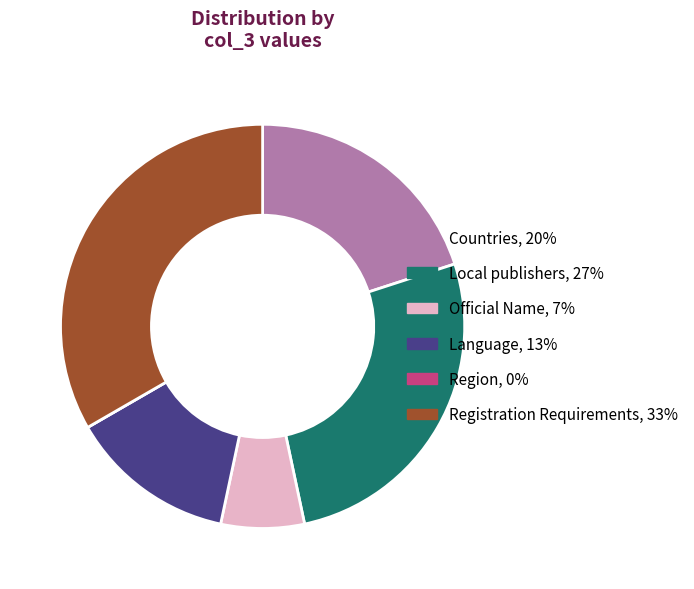

The Language slice represents 4% of the pie. True or false?

False